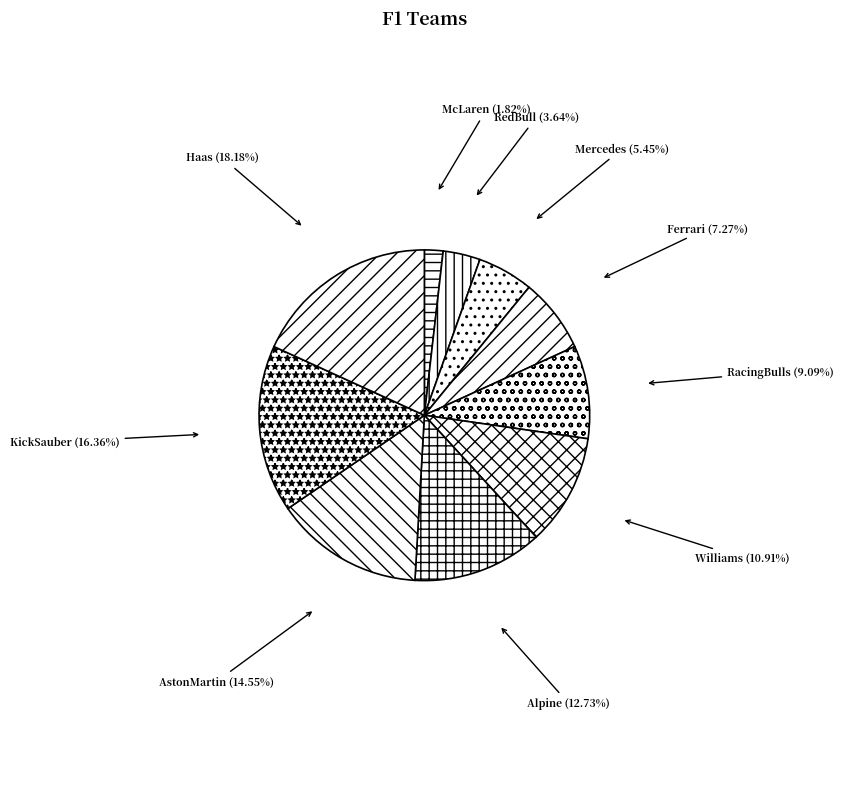

What is the largest slice in the pie chart?

Haas